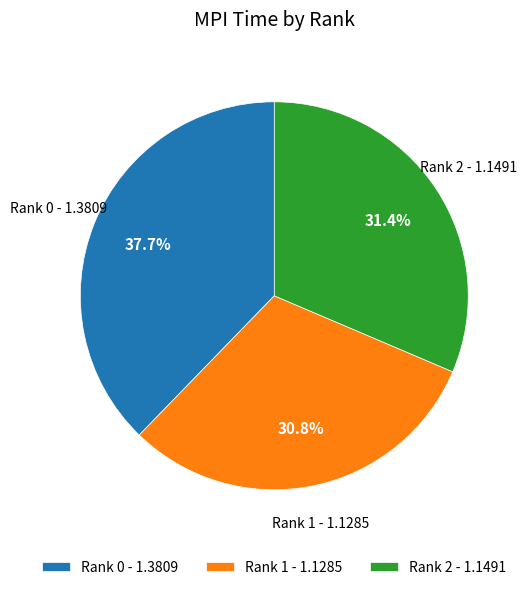

Rank the categories by value from lowest to highest.

Rank 1, Rank 2, Rank 0